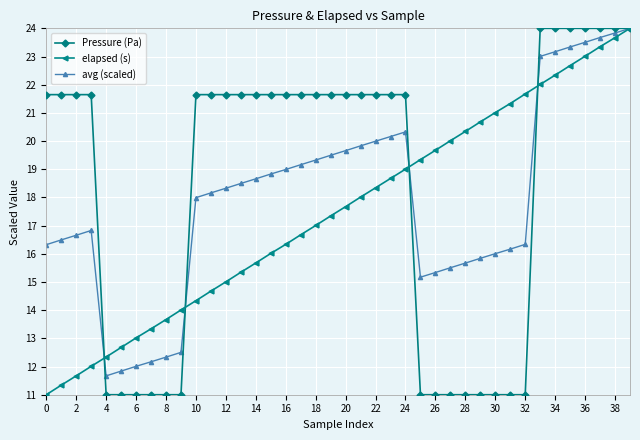

What is the maximum value shown in the chart?

24.0